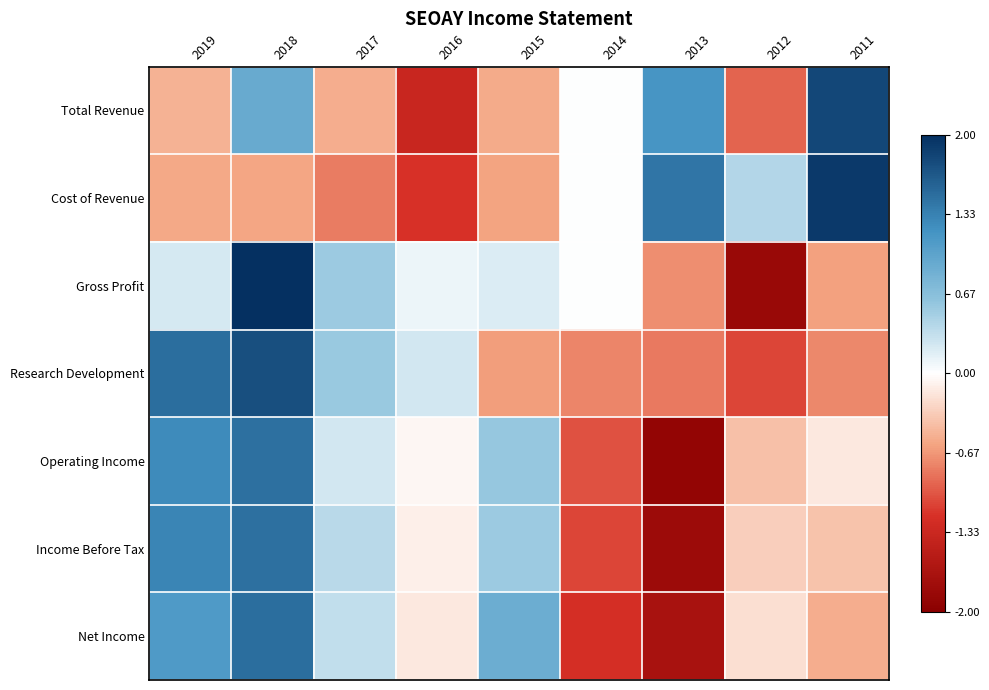

Which series has the widest spread of values?

Gross Profit